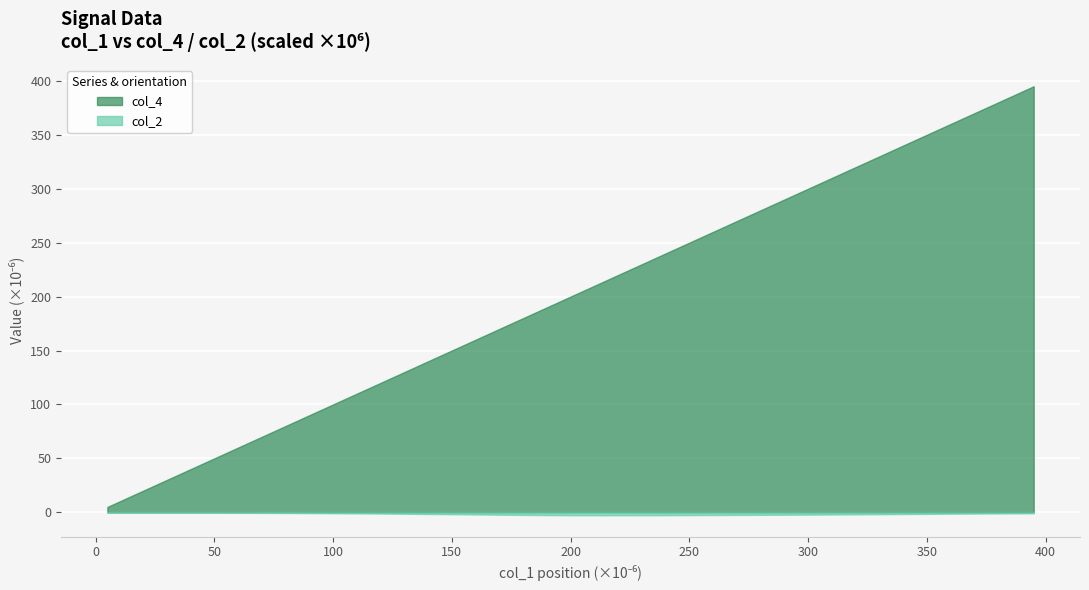

Which series has the largest total across all categories?

col_4